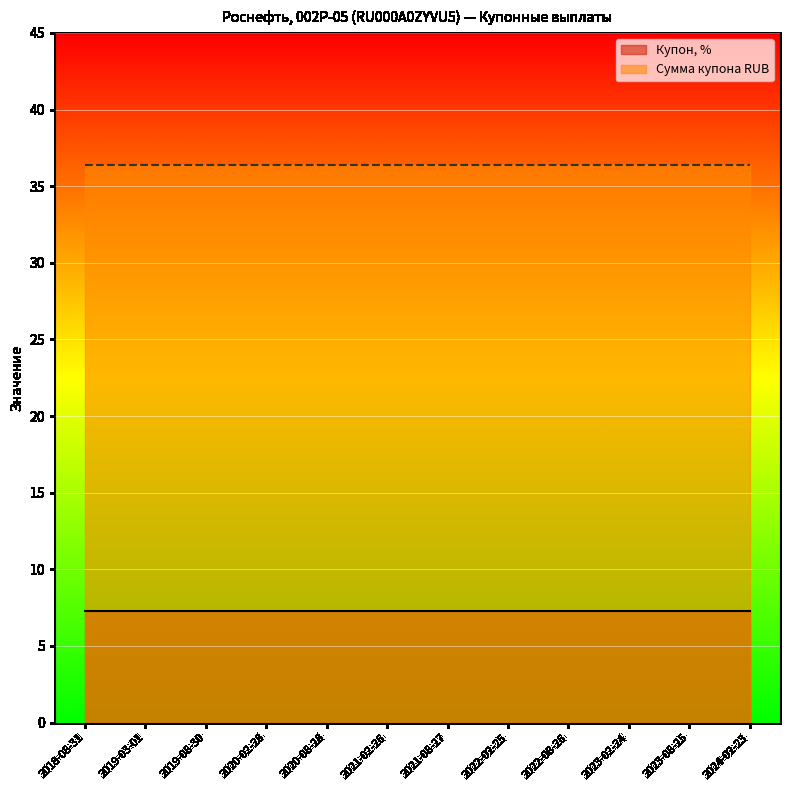

Does the chart display data point markers on the line(s)?

No